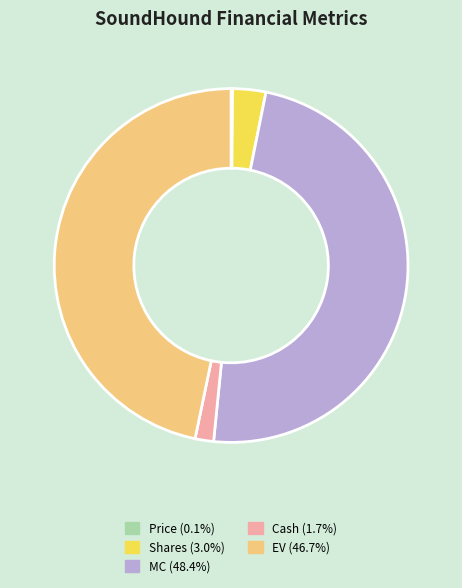

Is there any slice that represents more than half of the pie?

No